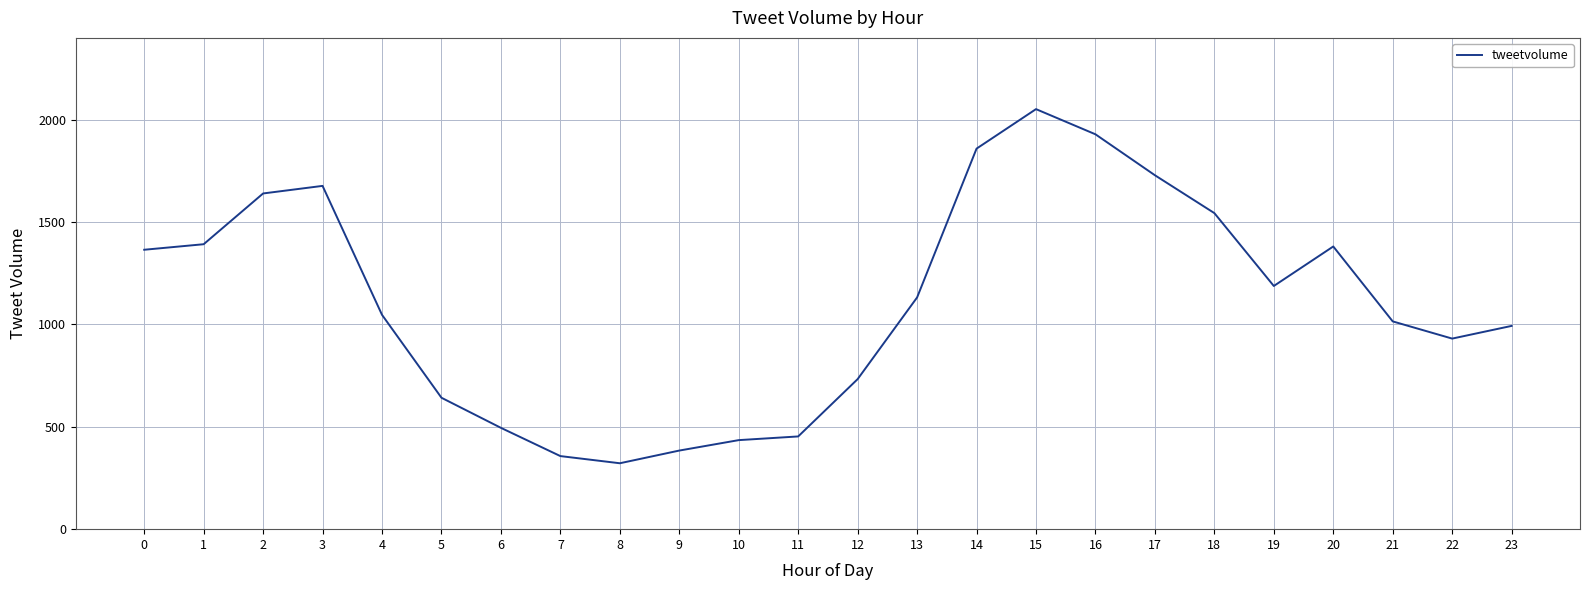

Is it true that the value at 21 is 1015?

True